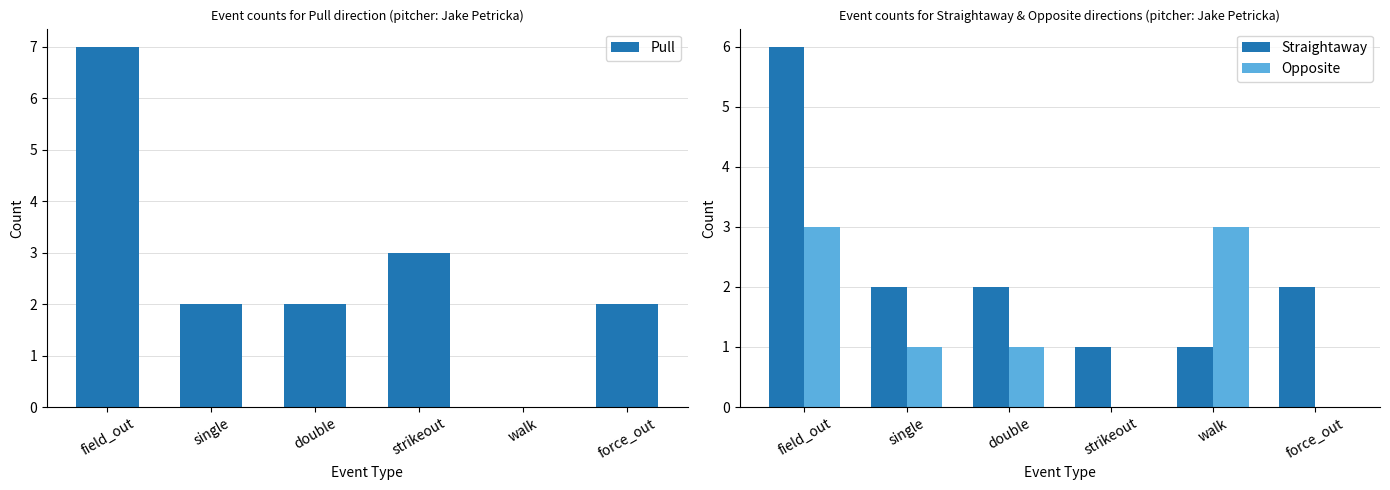

At how many categories does at least one series exceed 0?

6